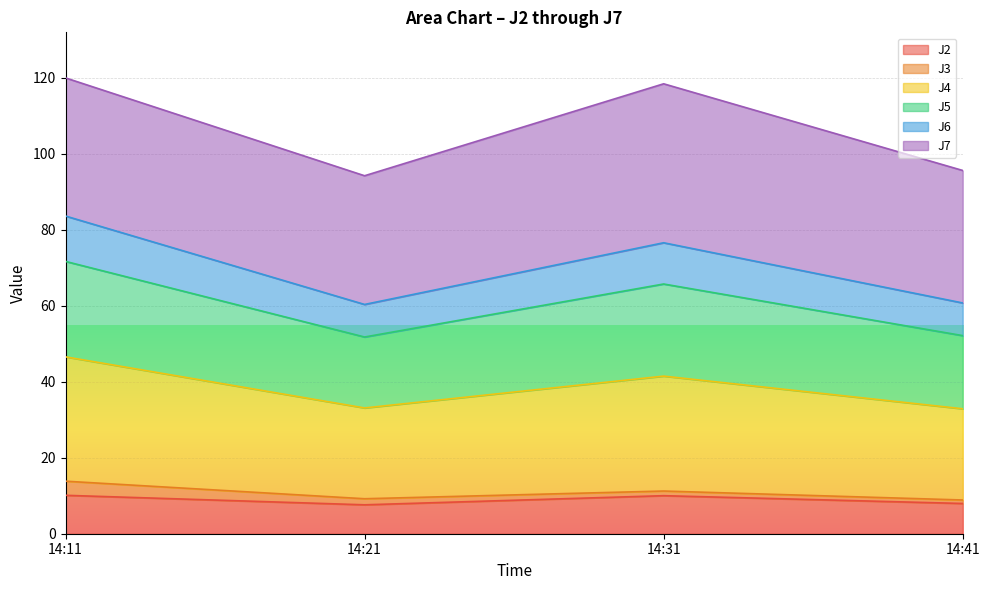

Does the chart display data point markers on the line(s)?

No